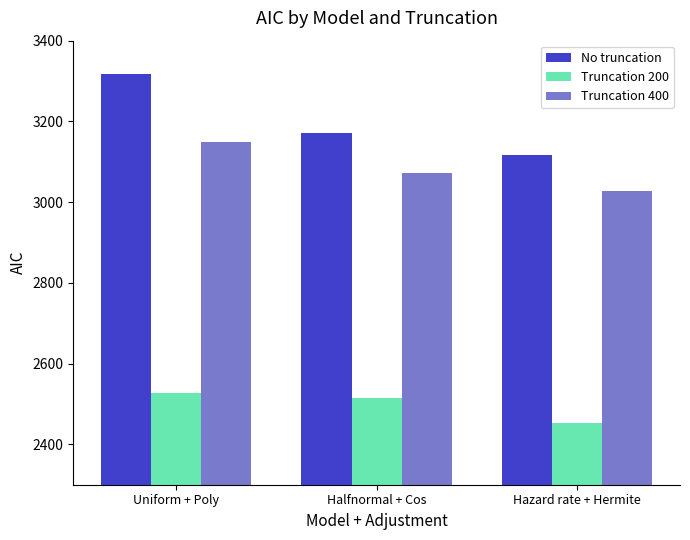

At which category is the sum across all series the highest?

Uniform + Poly